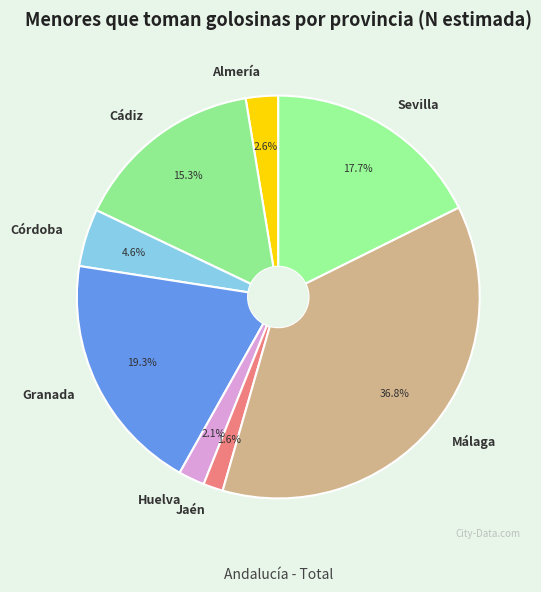

Does Almería represent more than half of the total?

No